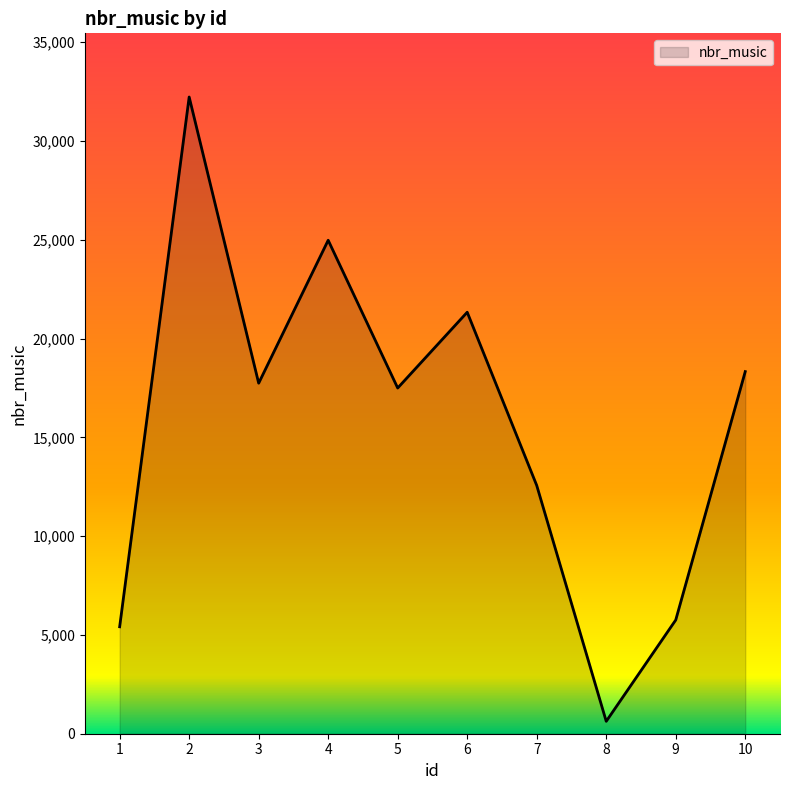

Which label corresponds to the largest value in the chart?

2